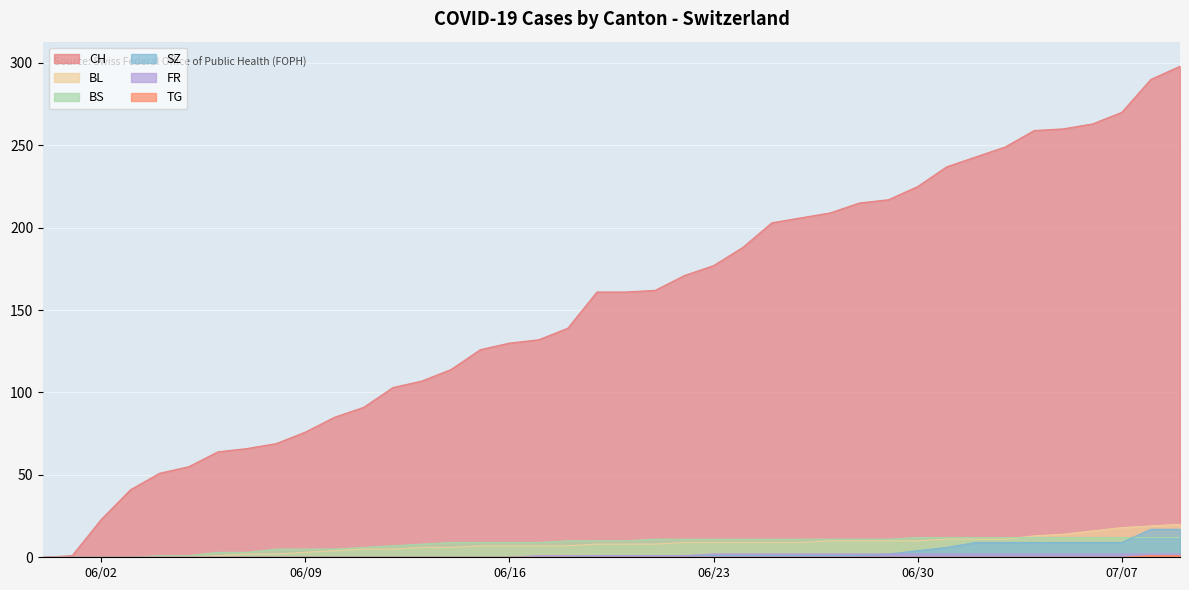

True or false: FR and CH intersect in this chart.

False